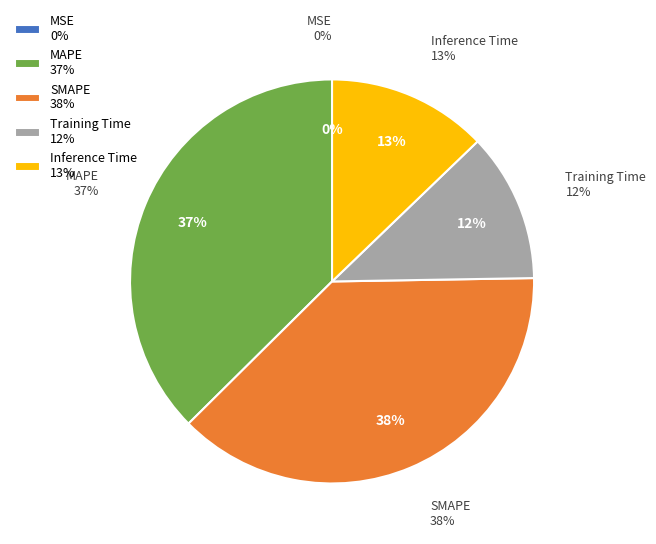

Is there a majority slice in this chart?

No